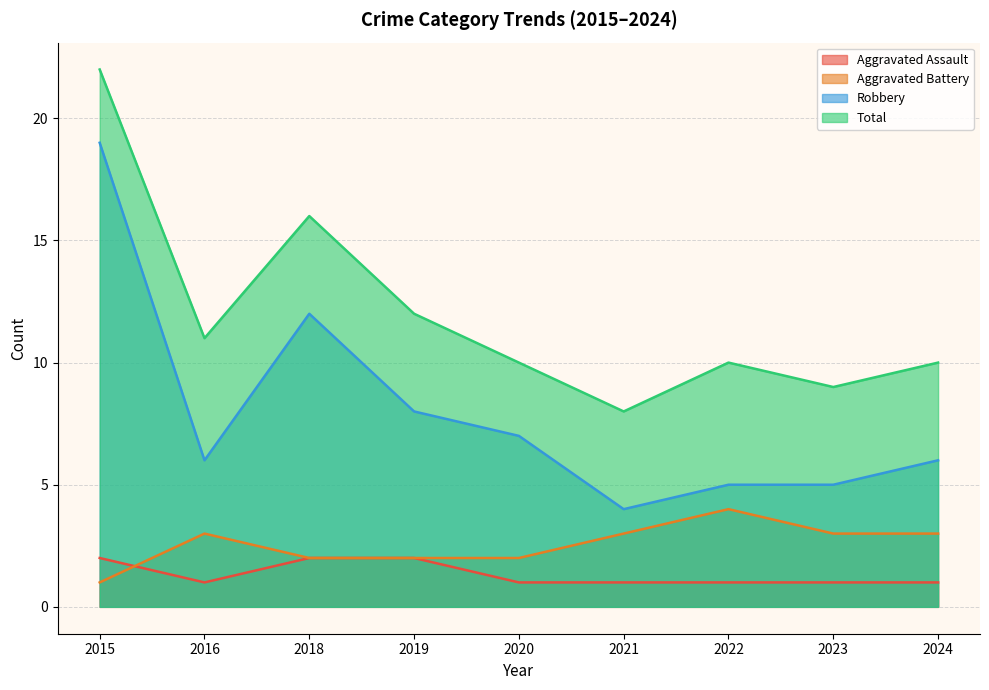

How many distinct data groups are displayed?

4